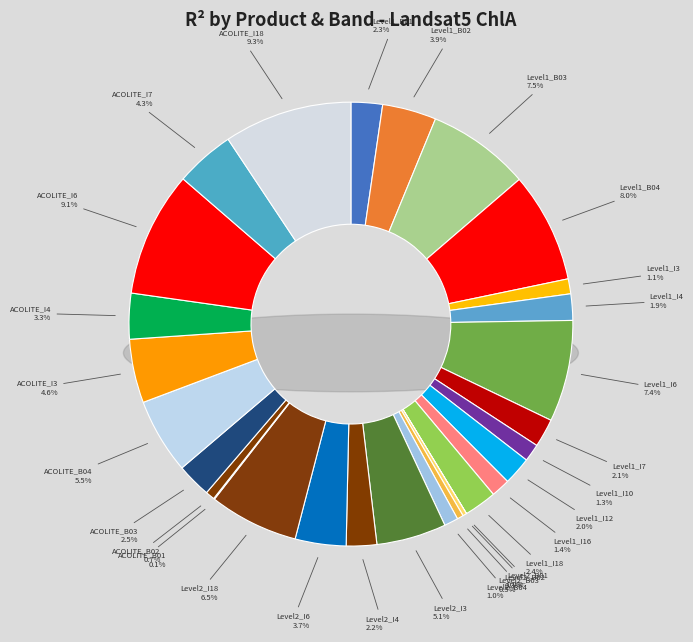

The ACOLITE slice represents 27% of the pie. True or false?

False